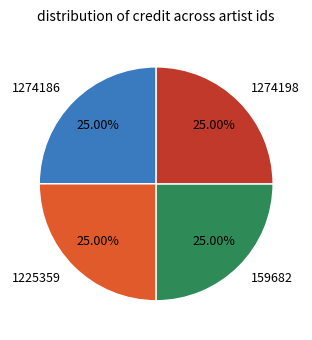

How many segments does this pie chart have?

4